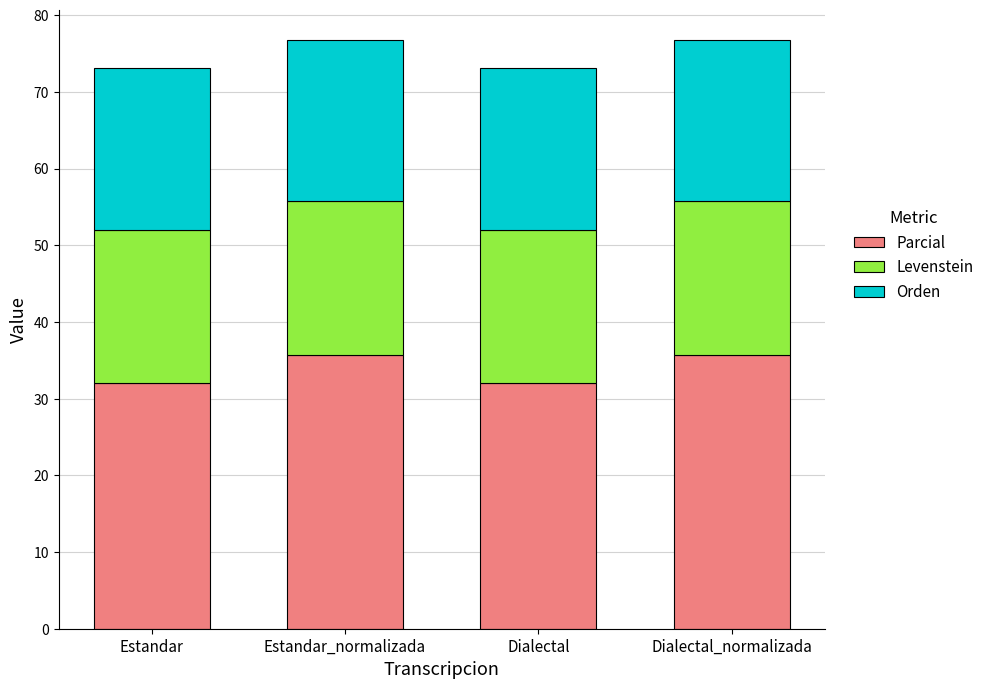

What is the average value of the Parcial series?

33.9